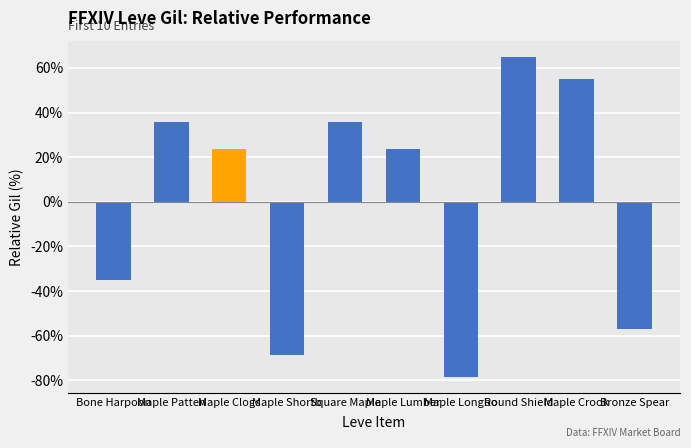

Reading left to right, extract all data points from this chart.

Bone Harpoon=-35.2	Maple Patten=35.6	Maple Clogs=23.8	Maple Shortb=-68.6	Square Maple=35.6	Maple Lumber=23.8	Maple Longbo=-78.4	Round Shield=65.0	Maple Crook=55.2	Bronze Spear=-56.8